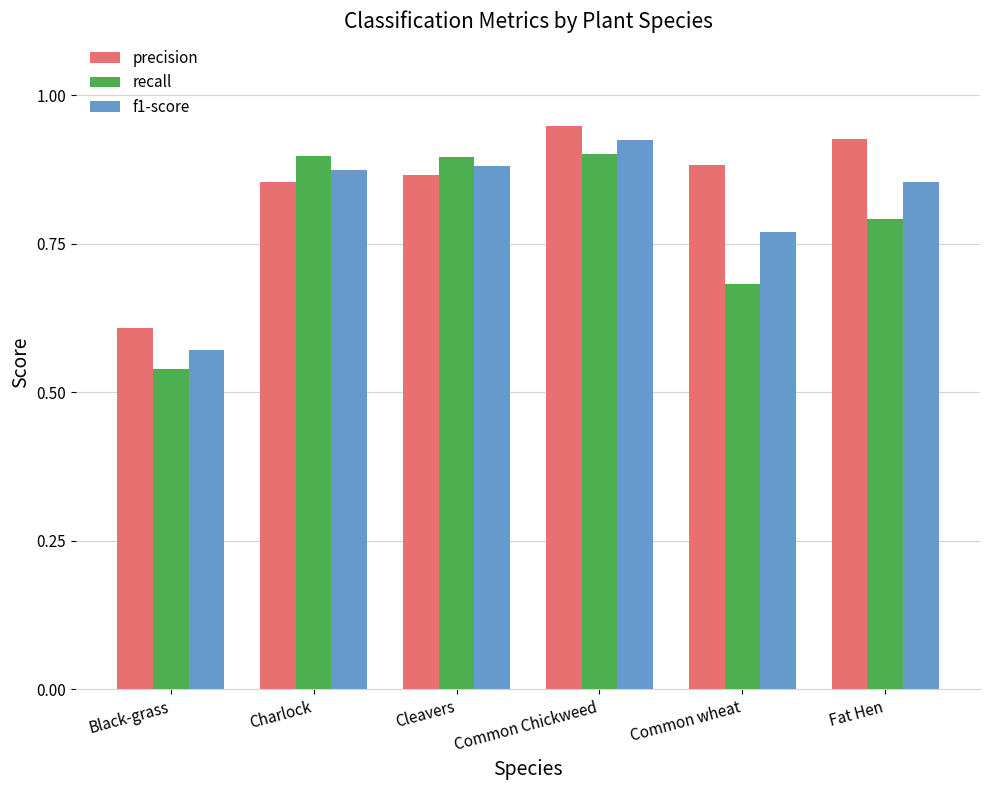

Is it true that f1-score equals 0.9 at Charlock?

True